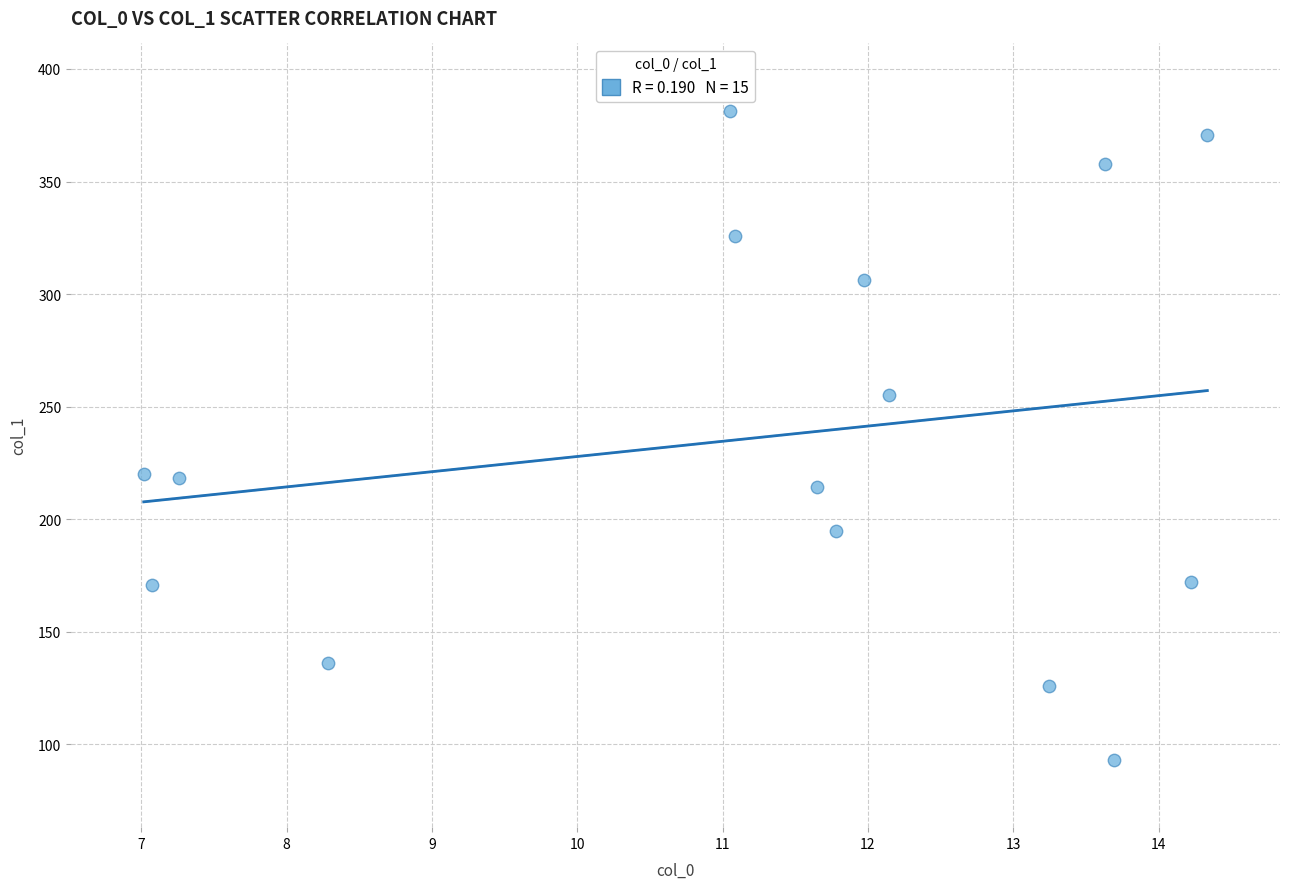

What is the range of Y values (max minus min)?

288.1